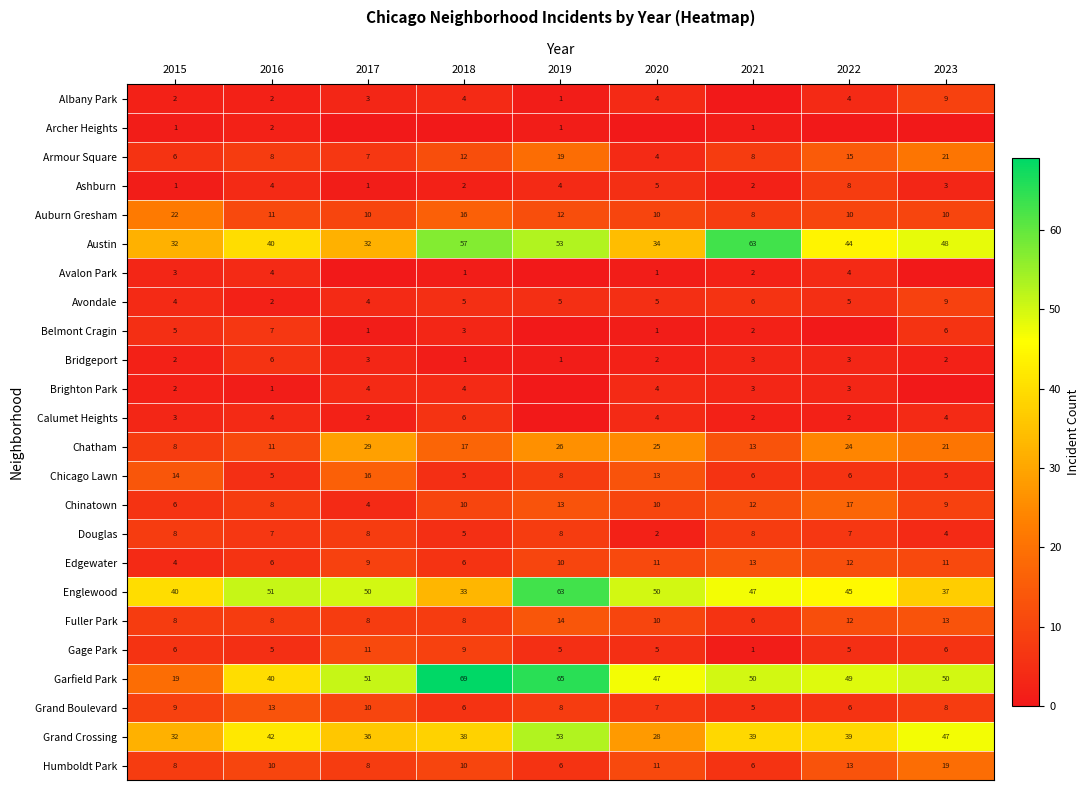

What is the maximum value for Douglas?

8